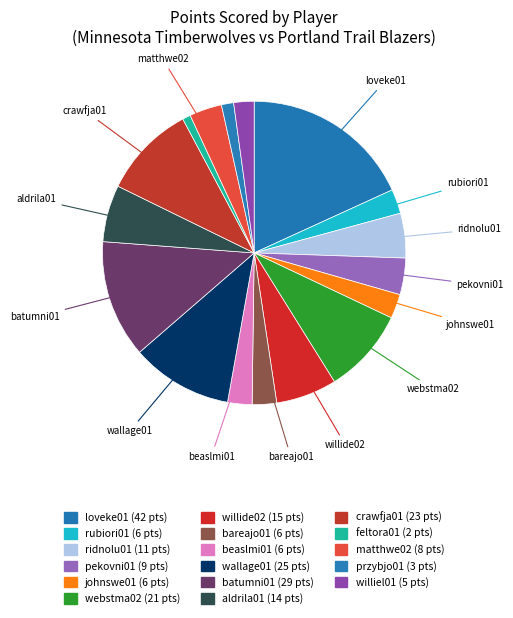

Does bareajo01 represent more than half of the total?

No